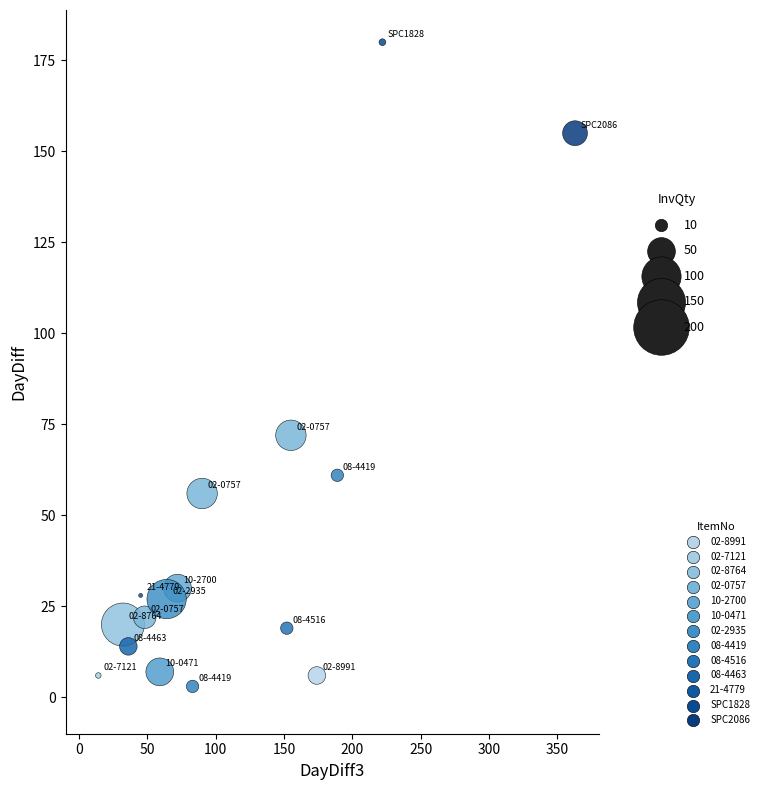

What Y value in the scatter plot is closest to 91?

72